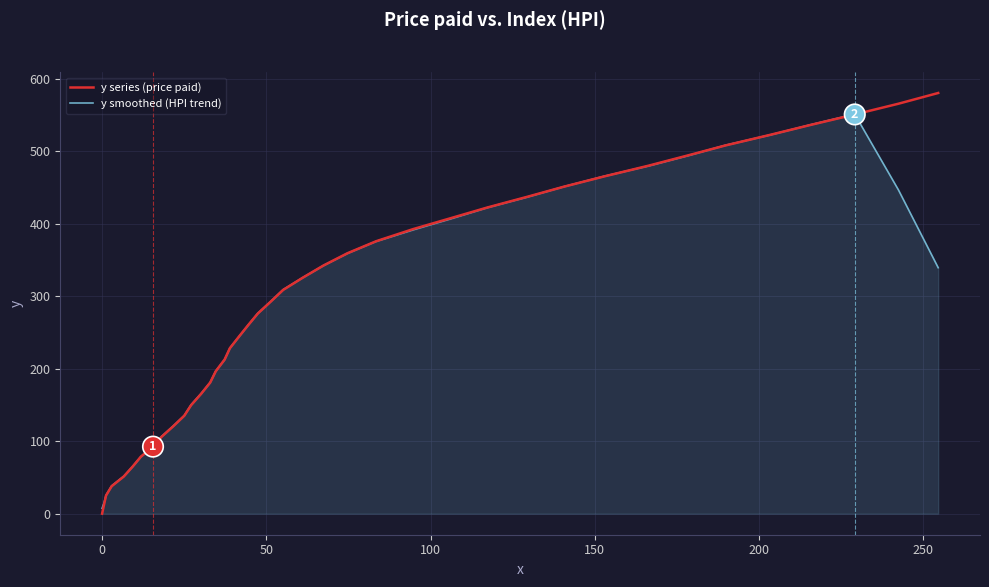

How many series are shown in this chart?

2